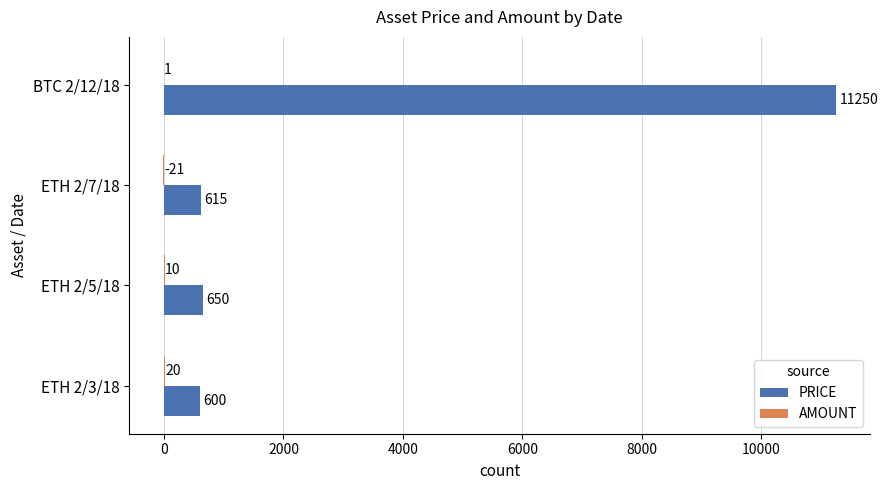

What is the sum of all PRICE values?

13115